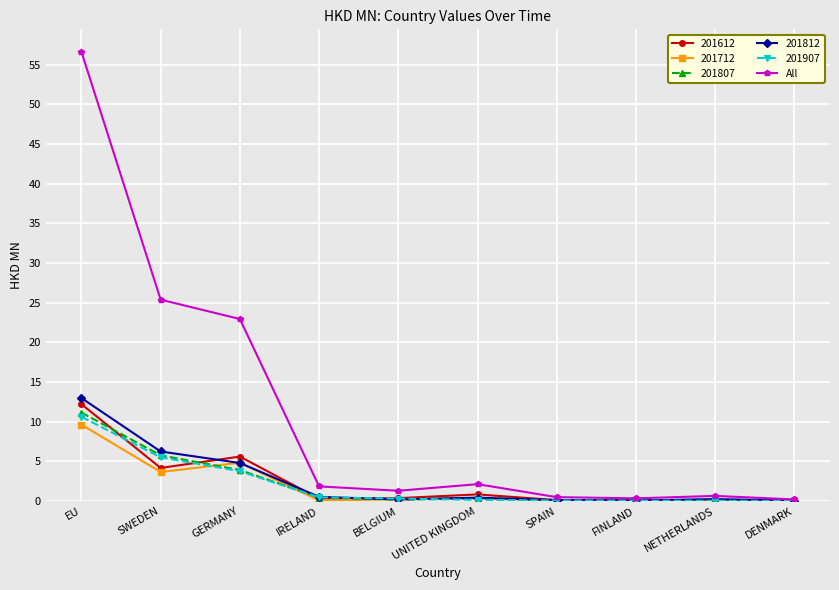

True or false: 201612 has more than 1 points higher than both neighbors.

True